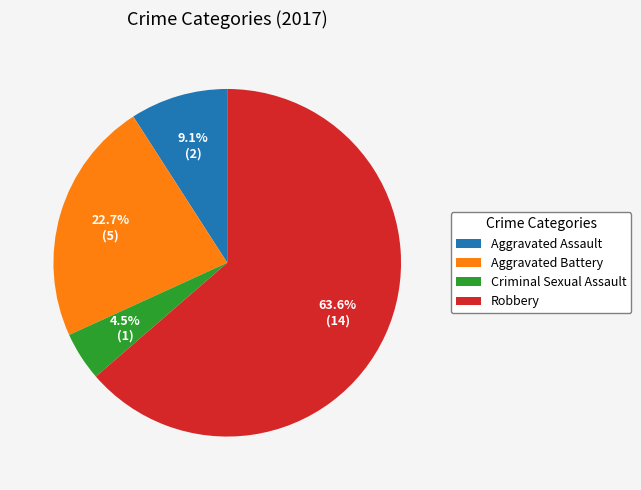

Which category accounts for the majority?

Robbery